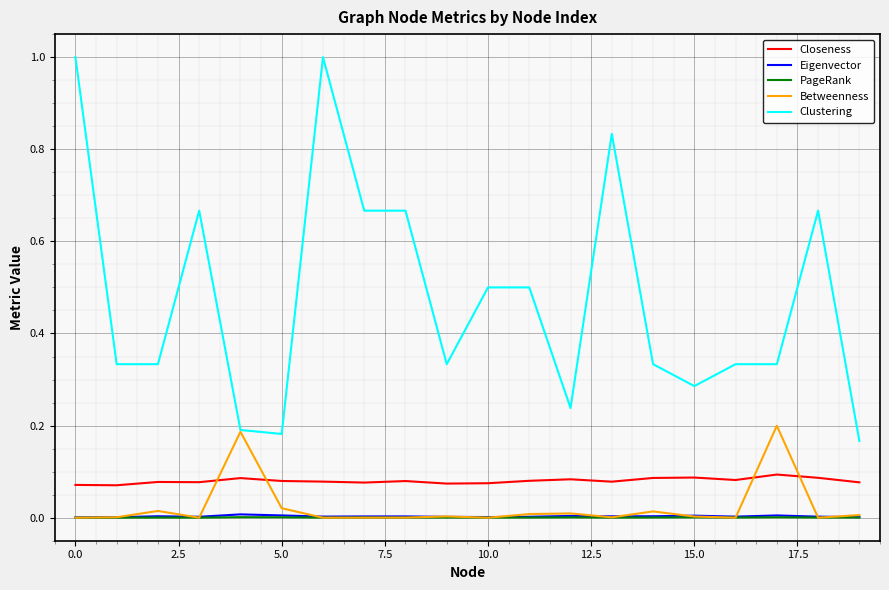

Which series has the largest total across all categories?

Clustering